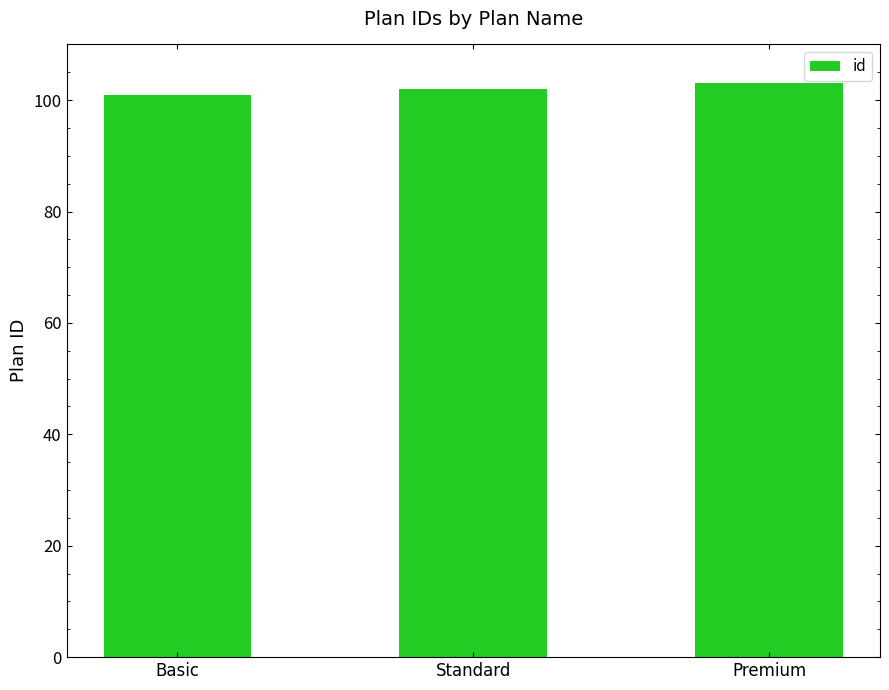

Is it true that the value at Premium is 103?

True